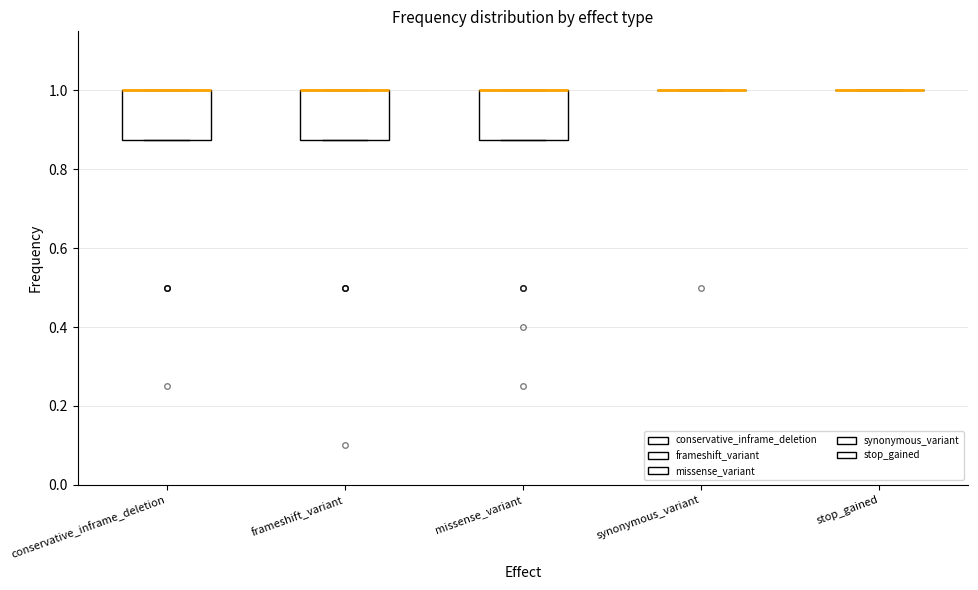

Reading left to right, transcribe this box plot: for each box, give where its median line is, the range the box spans, and where its two whiskers end, as read against the y-axis. The values are not printed on the chart, so give them approximately, as read against the axis.

conservative_inframe_deletion: median 1.00 (drawn on the box's upper edge), box 0.88 to 1.00, whiskers 0.88 to 1.00
frameshift_variant: median 1.00 (drawn on the box's upper edge), box 0.88 to 1.00, whiskers 0.88 to 1.00
missense_variant: median 1.00 (drawn on the box's upper edge), box 0.88 to 1.00, whiskers 0.88 to 1.00
synonymous_variant: box collapsed to a line at 1.00, whiskers 1.00 to 1.00
stop_gained: box collapsed to a line at 1.00, whiskers 1.00 to 1.00